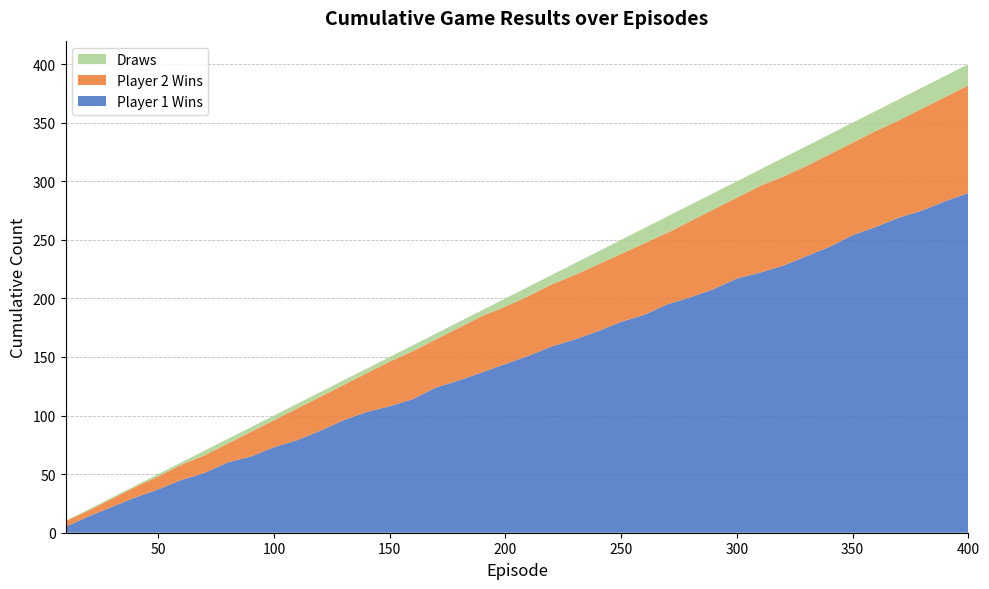

Reading right to left, list all the values displayed in this chart.

Player 1 Wins: 290	283	275	269	261	254	244	236	228	222	217	208	201	195	186	180	172	165	159	151	144	137	130	124	114	108	103	96	87	79	73	65	60	51	45	37	30	22	14	5
Player 2 Wins: 92	89	87	83	82	79	79	77	76	74	69	68	65	61	61	58	57	55	53	51	49	48	45	41	41	38	33	30	29	27	23	21	16	15	13	11	9	7	5	5
Draws: 18	18	18	18	17	17	17	17	16	14	14	14	14	14	13	12	11	10	8	8	7	5	5	5	5	4	4	4	4	4	4	4	4	4	2	2	1	1	1	0